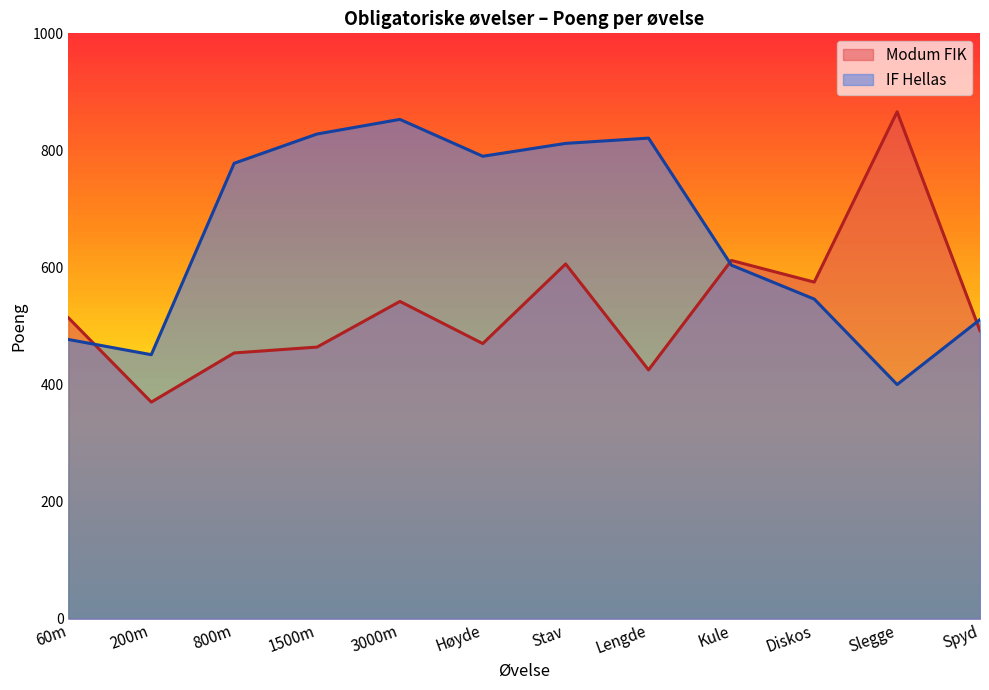

At which category is the sum across all series the highest?

Stav